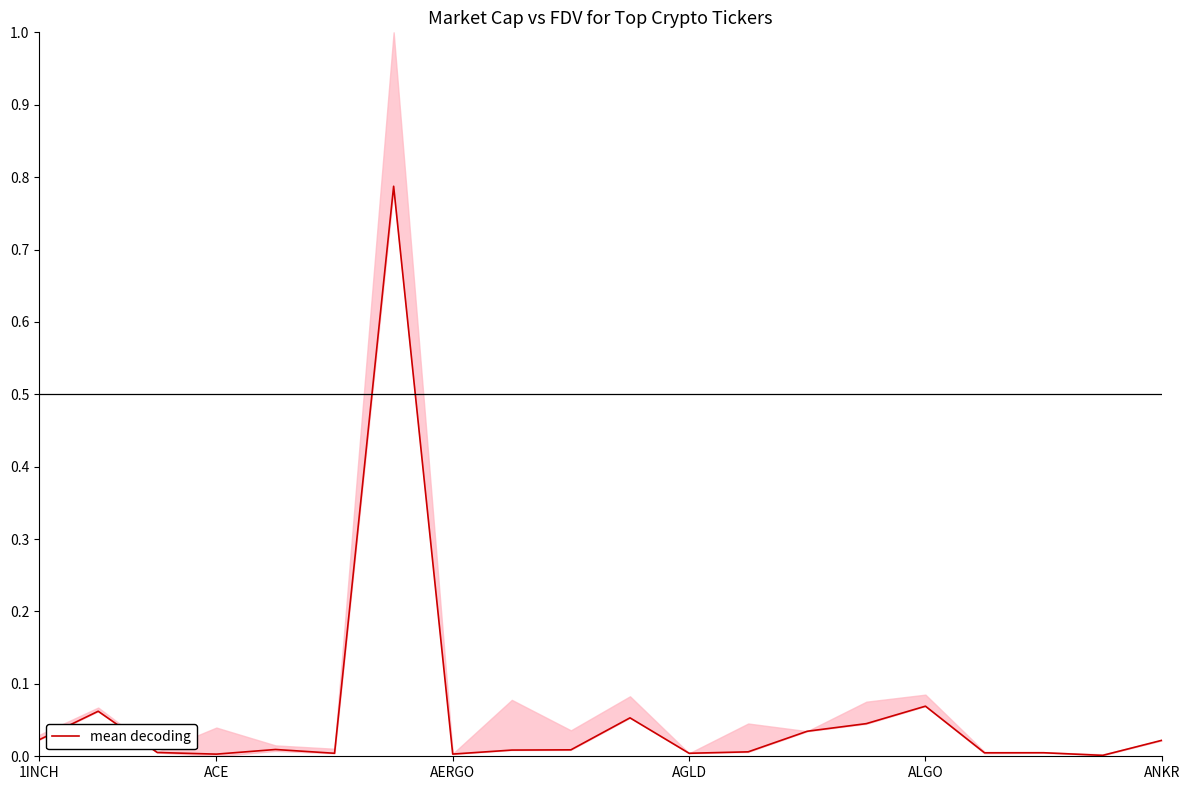

The value of mean decoding at ACE is 0.0. True or false?

True